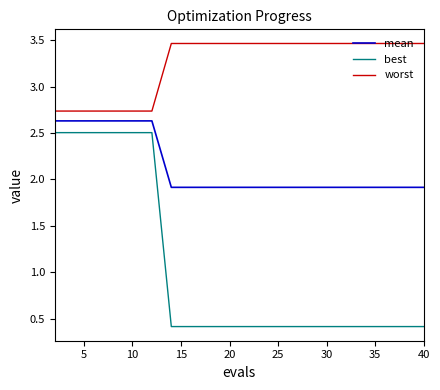

Does the chart have visible grid lines?

No